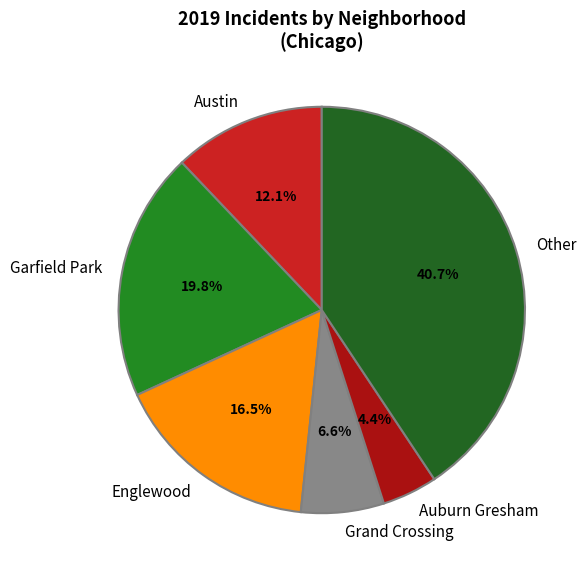

Which slice is the largest?

Other